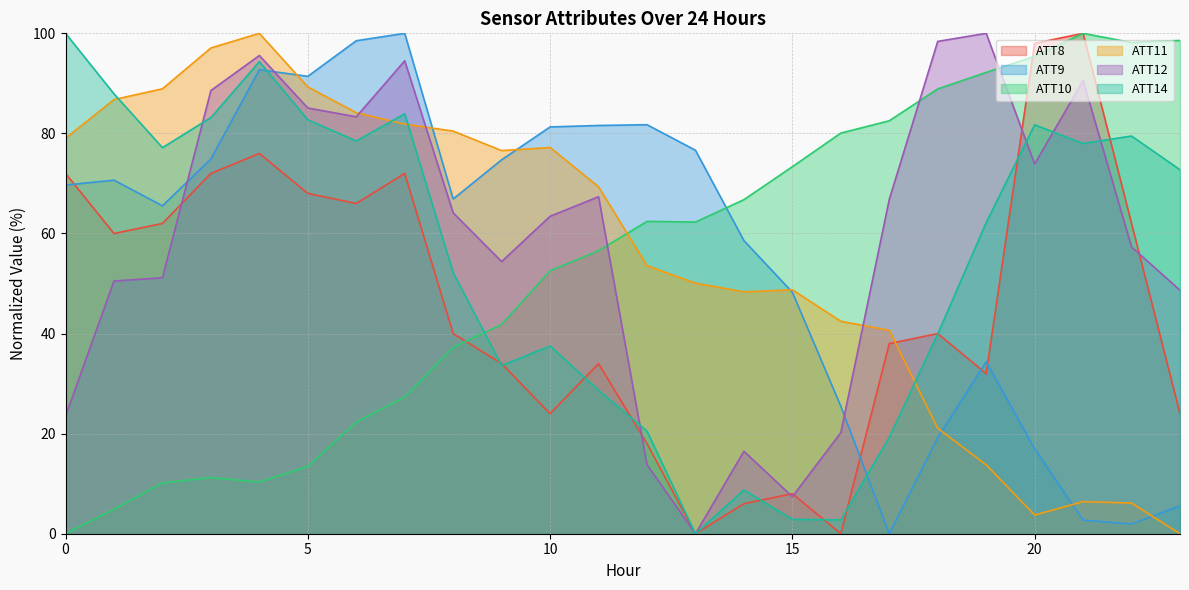

How many times do ATT9 and ATT14 cross each other?

2